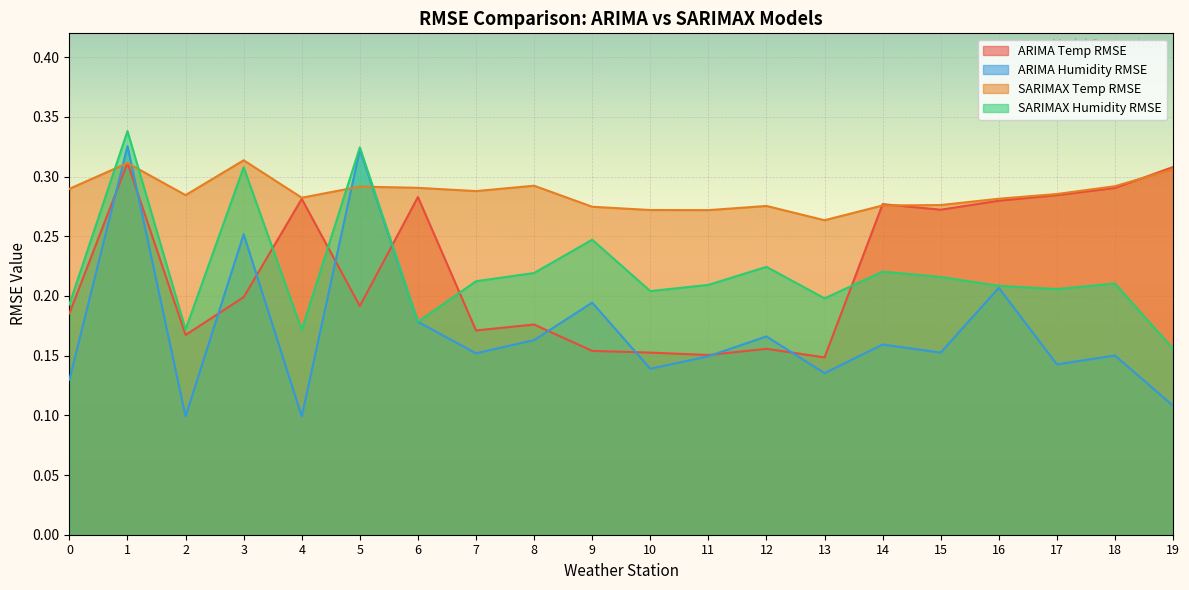

Between which two adjacent categories do SARIMAX Temp RMSE and SARIMAX Humidity RMSE first intersect?

0 and 1